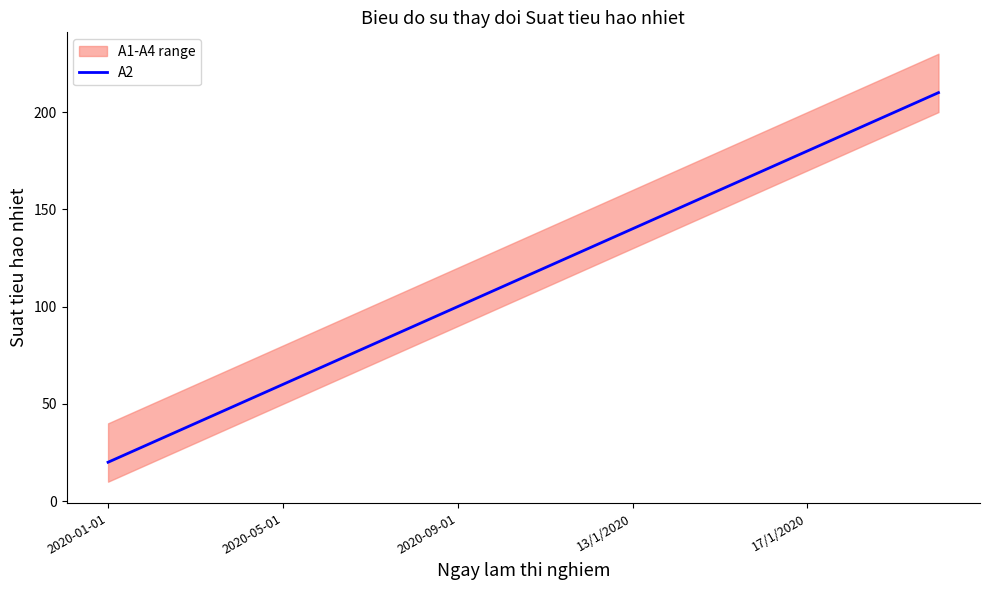

What is the label of the 12th point from the left?

11